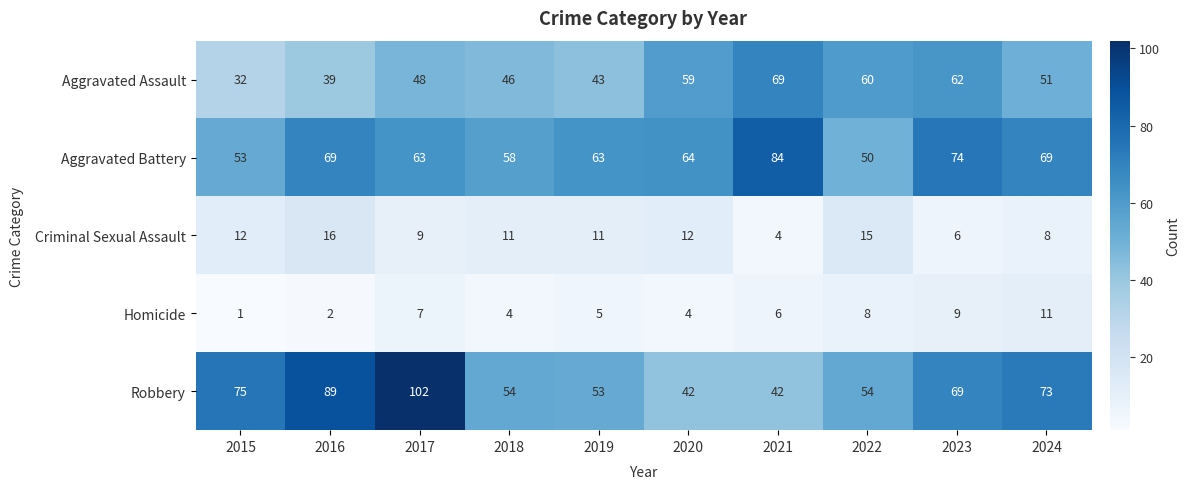

Is it true that Robbery equals 31 at 2024?

False